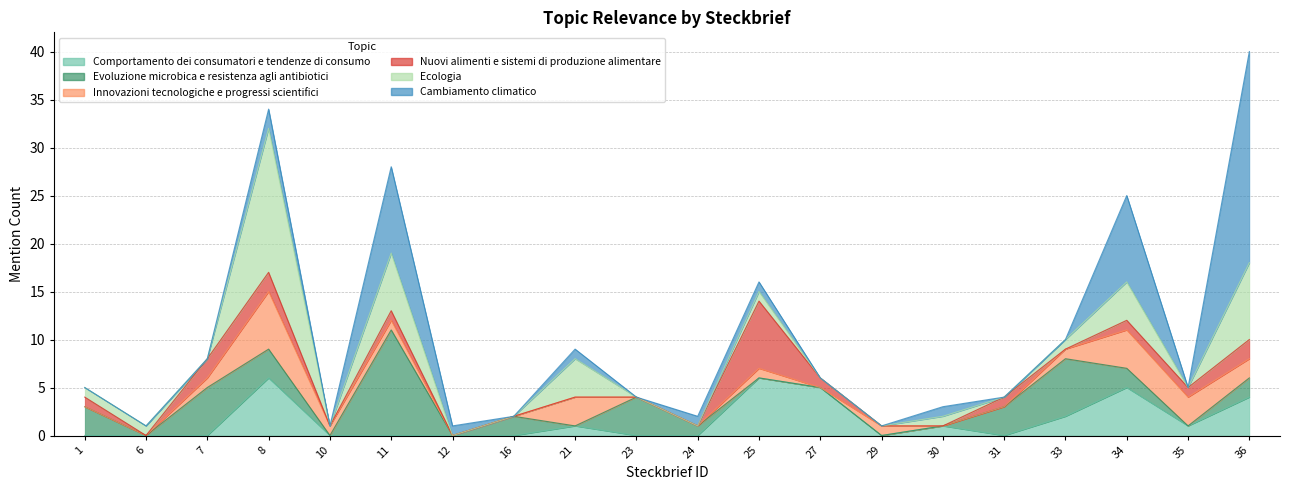

Reading left to right, what are all the values shown in this chart?

Comportamento dei consumatori e tendenze di consumo: 1=0	6=0	7=0	8=6	10=0	11=0	12=0	16=0	21=1	23=0	24=0	25=6	27=5	29=0	30=1	31=0	33=2	34=5	35=1	36=4
Evoluzione microbica e resistenza agli antibiotici: 1=3	6=0	7=5	8=3	10=0	11=11	12=0	16=2	21=0	23=4	24=1	25=0	27=0	29=0	30=0	31=3	33=6	34=2	35=0	36=2
Innovazioni tecnologiche e progressi scientifici: 1=0	6=0	7=1	8=6	10=1	11=1	12=0	16=0	21=3	23=0	24=0	25=1	27=0	29=1	30=0	31=0	33=1	34=4	35=3	36=2
Nuovi alimenti e sistemi di produzione alimentare: 1=1	6=0	7=2	8=2	10=0	11=1	12=0	16=0	21=0	23=0	24=0	25=7	27=1	29=0	30=0	31=1	33=0	34=1	35=1	36=2
Ecologia: 1=1	6=1	7=0	8=15	10=0	11=6	12=0	16=0	21=4	23=0	24=0	25=1	27=0	29=0	30=1	31=0	33=1	34=4	35=0	36=8
Cambiamento climatico: 1=0	6=0	7=0	8=2	10=0	11=9	12=1	16=0	21=1	23=0	24=1	25=1	27=0	29=0	30=1	31=0	33=0	34=9	35=0	36=22